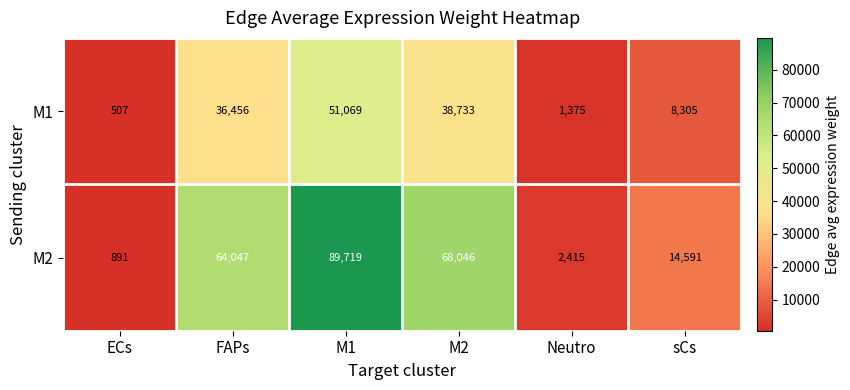

At how many categories does at least one series exceed 14042?

4